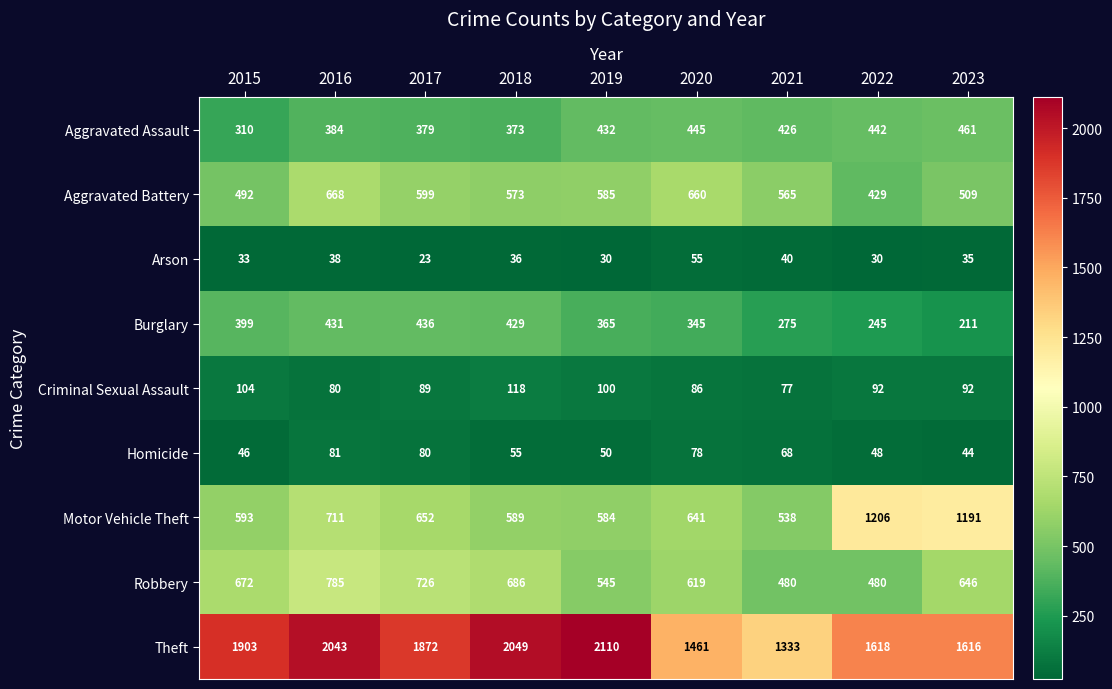

At which label is Homicide closest to 62?

2021